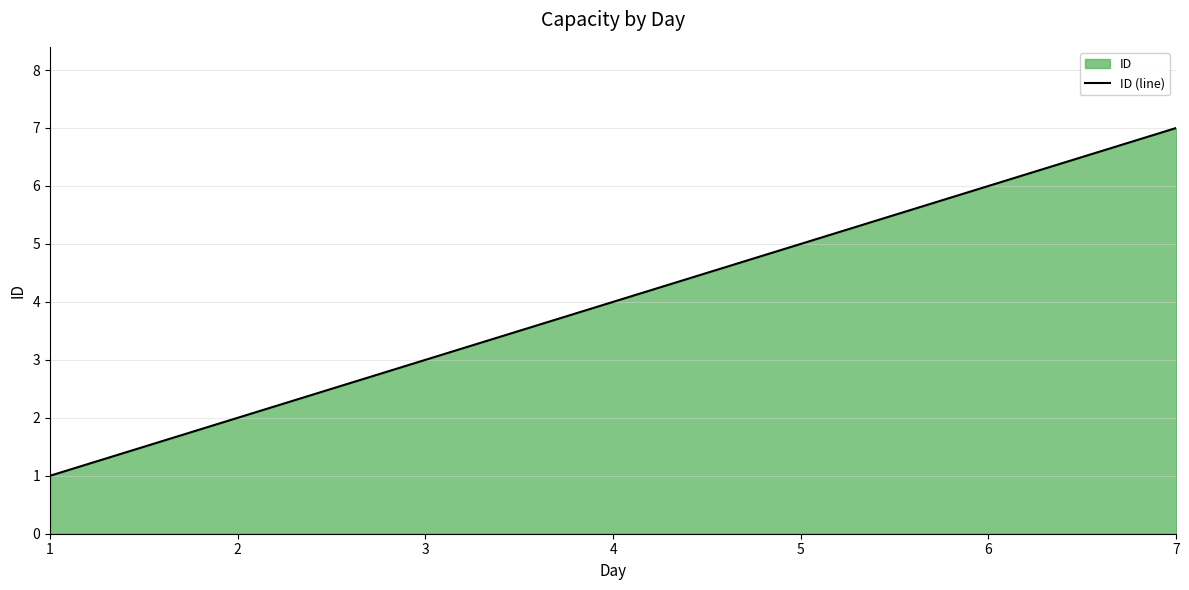

Where does the data first go above 4?

5